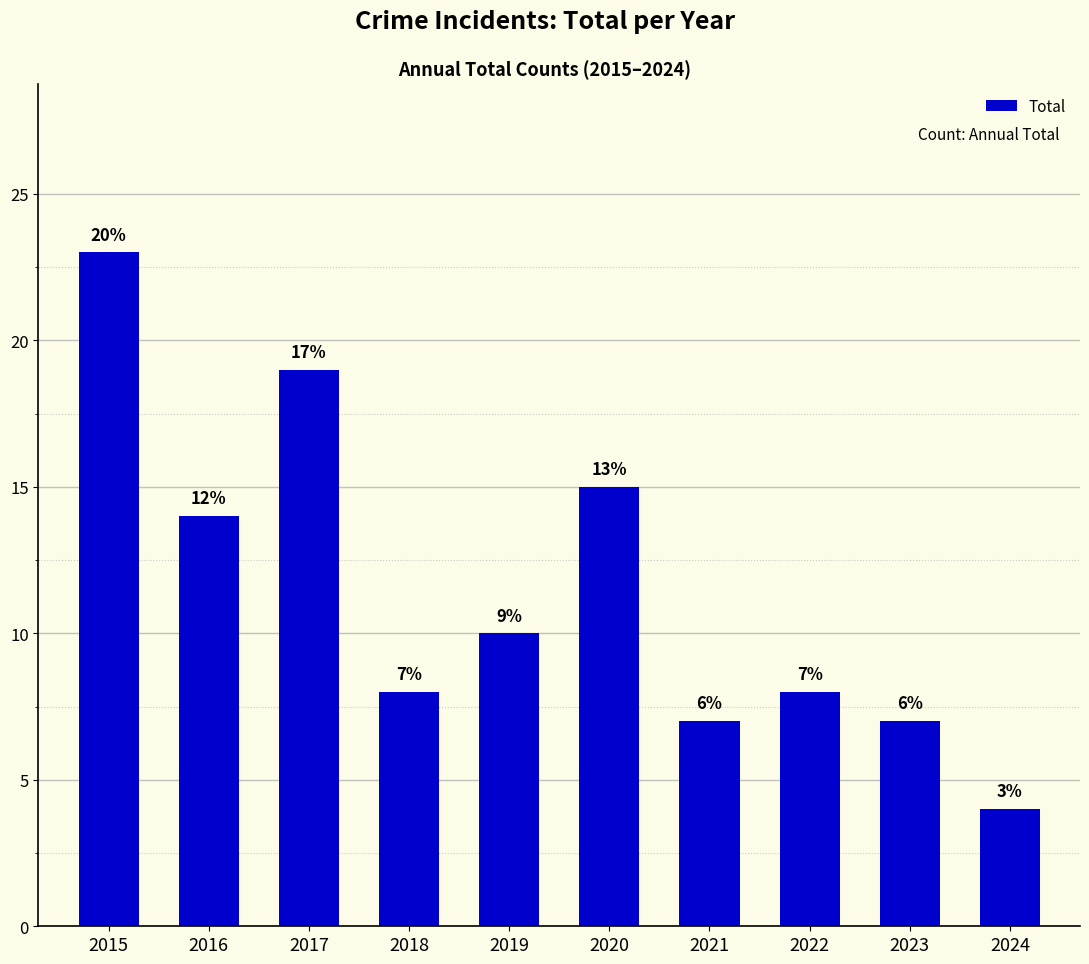

Does the chart contain any negative values?

No